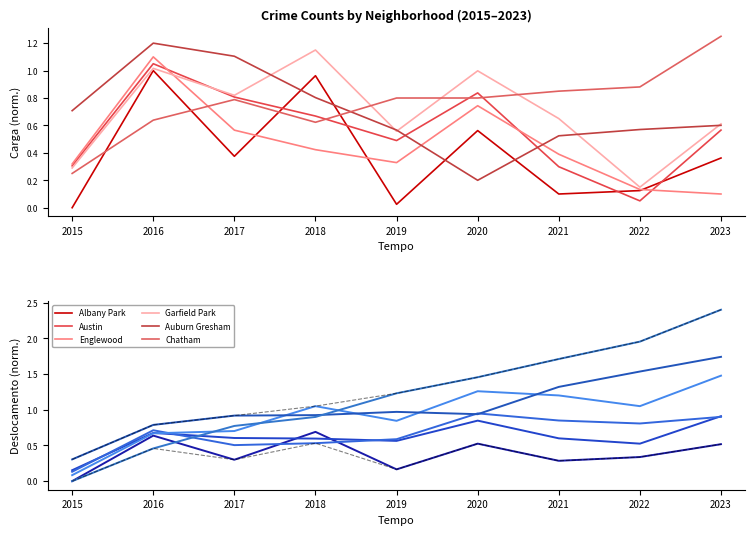

The value of Auburn Gresham at 2016 is 0.8. True or false?

True